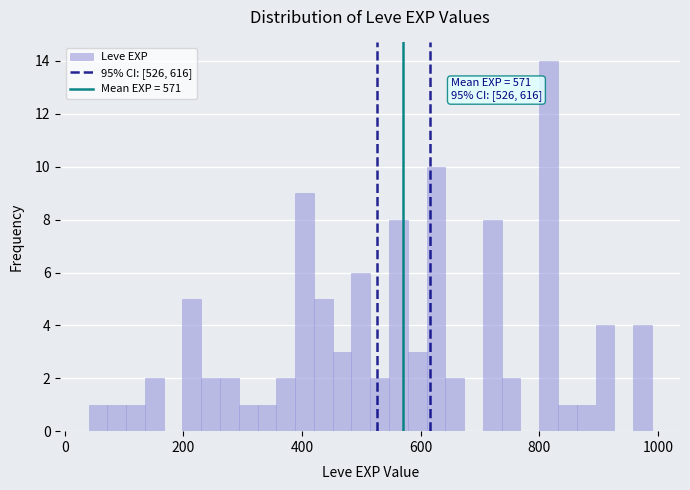

Read against the x-axis, roughly where is the centre of the tallest bar?

820